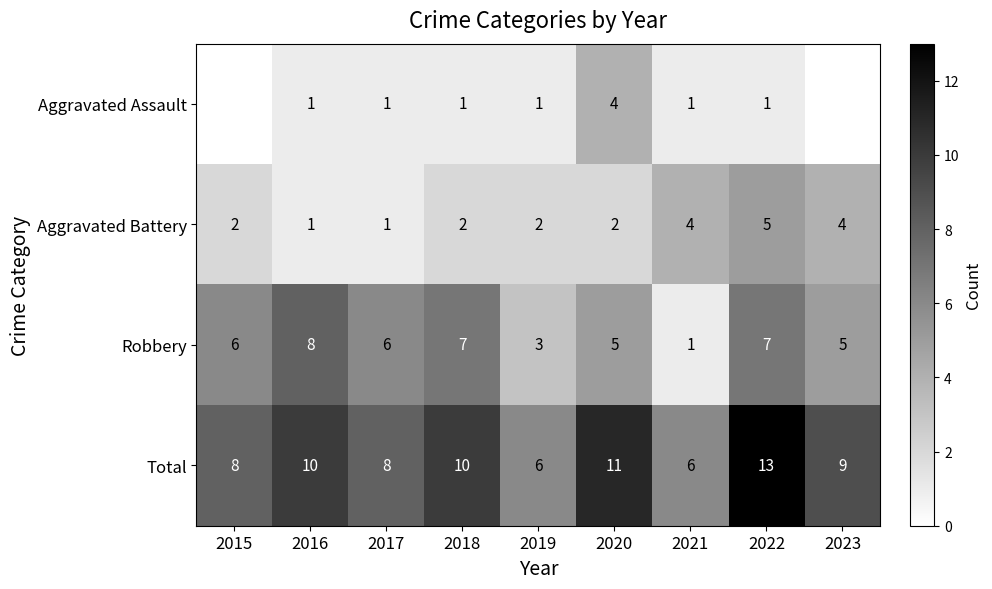

At 2022, list the series in order from smallest to largest.

Aggravated Assault, Aggravated Battery, Robbery, Total